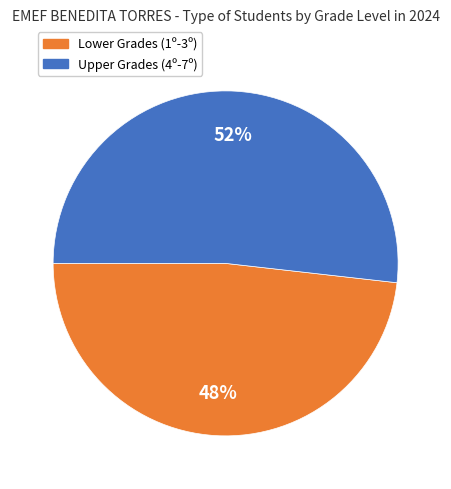

Combined, do Lower Grades (1º-3º) and Upper Grades (4º-7º) account for over 50%?

Yes